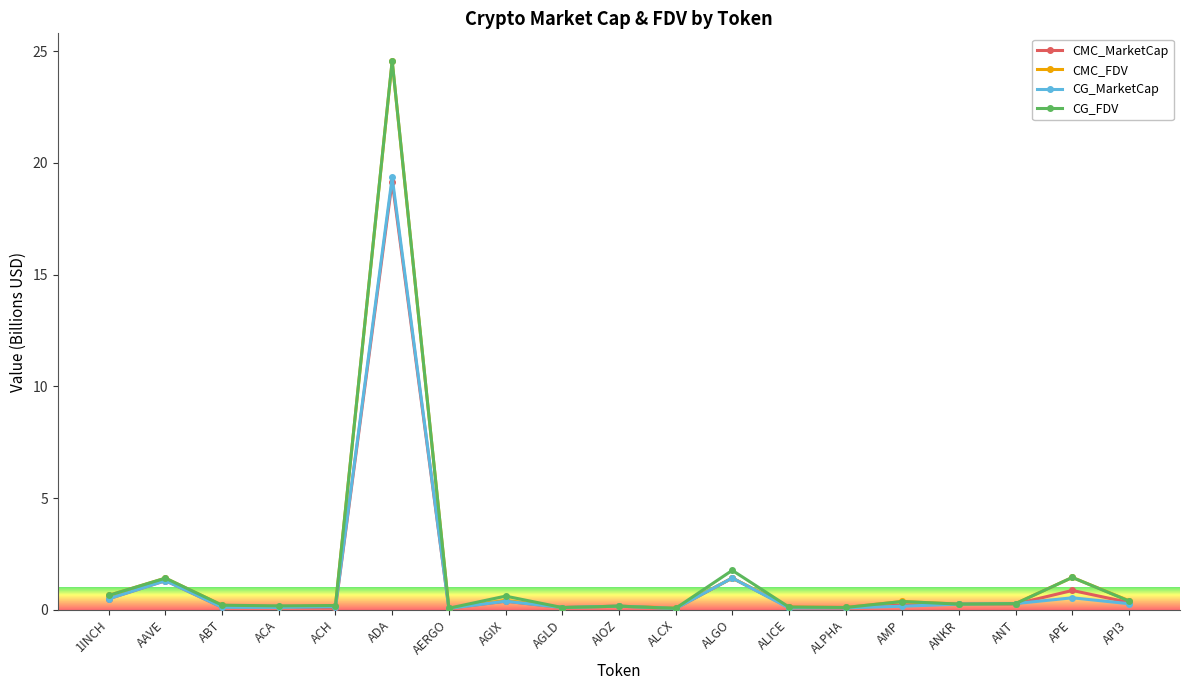

What is the maximum value shown in the chart?

24.6